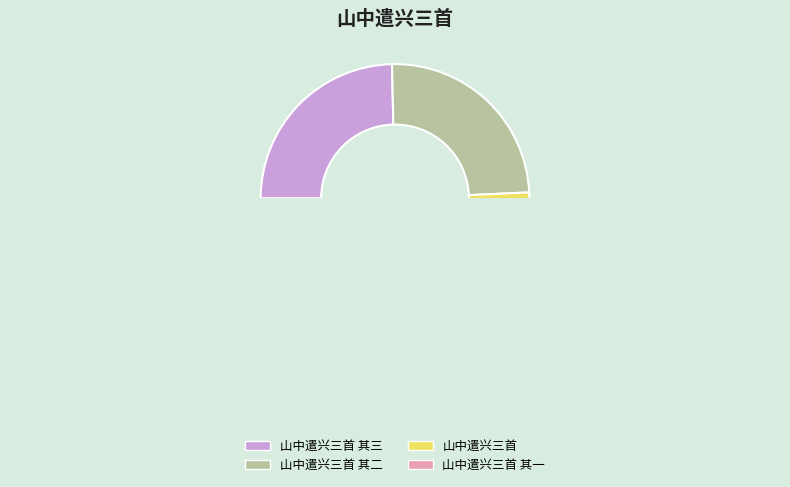

Between 山中遣兴三首 其一 and 山中遣兴三首 其三, which is larger?

山中遣兴三首 其三